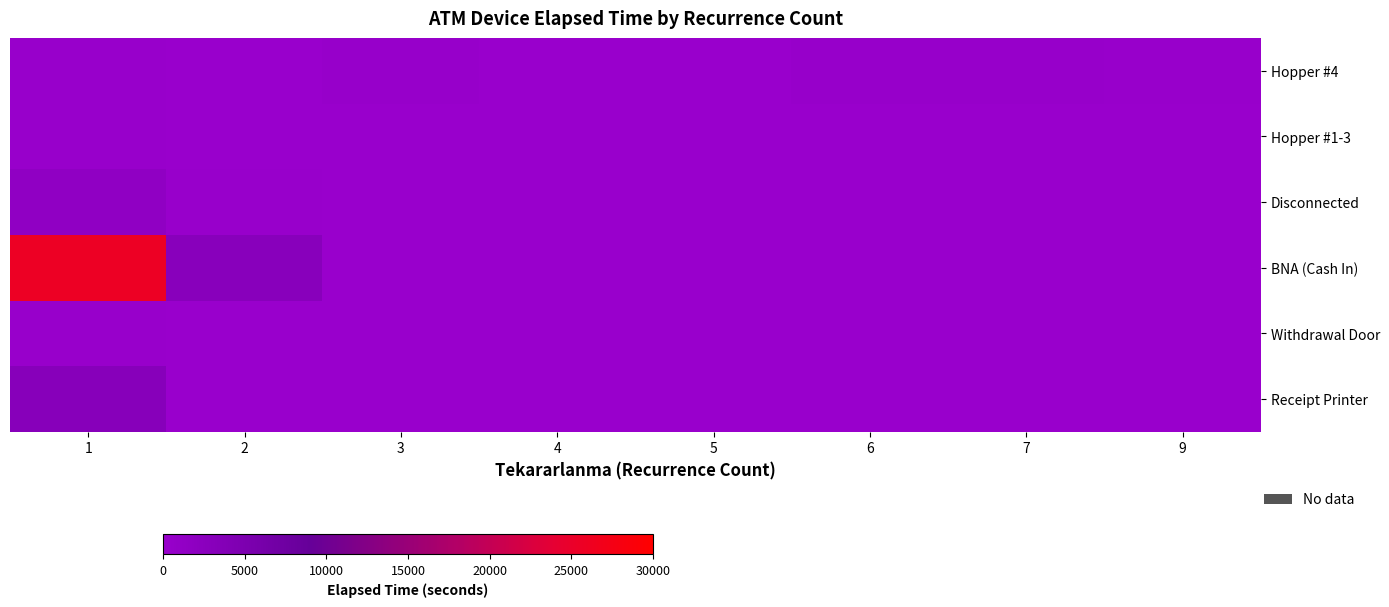

Which series has the widest spread of values?

BNA (Cash In)